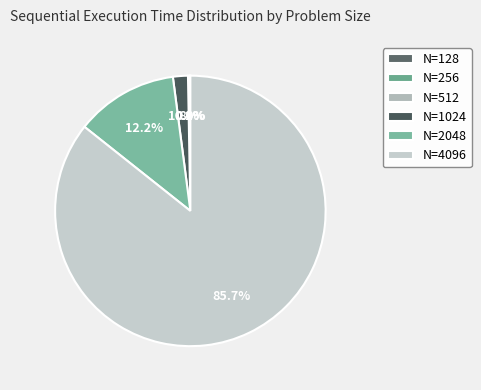

How many segments does this pie chart have?

6